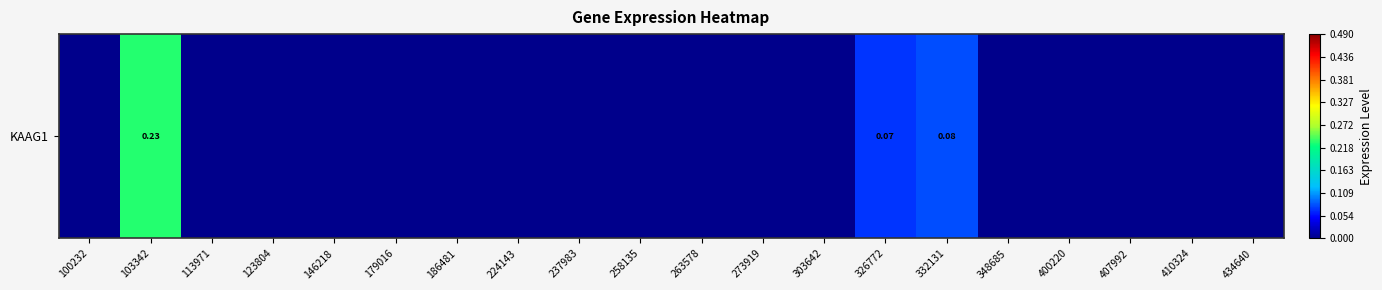

How many values are between 0 and 1?

20